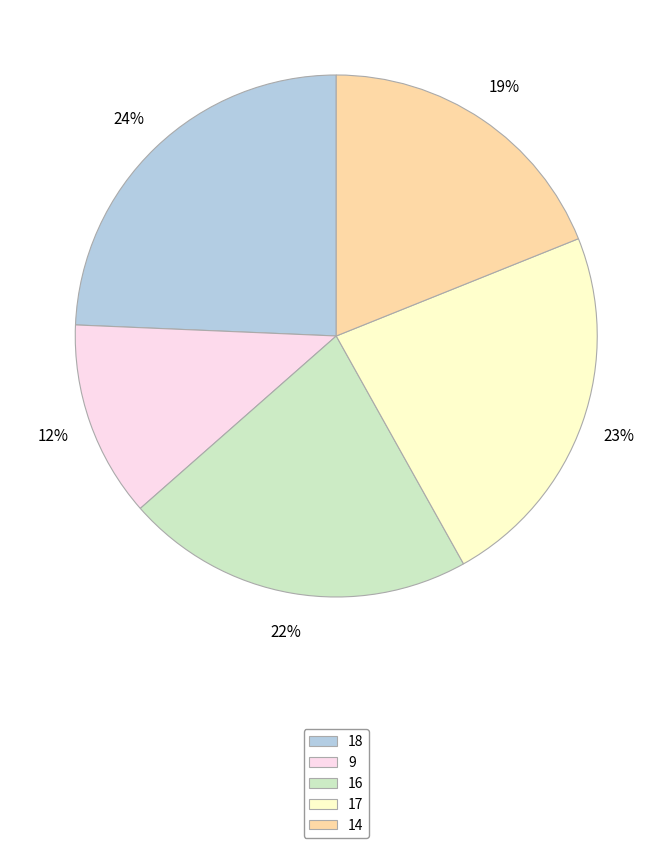

To the nearest percent, what is the average slice percentage?

20%